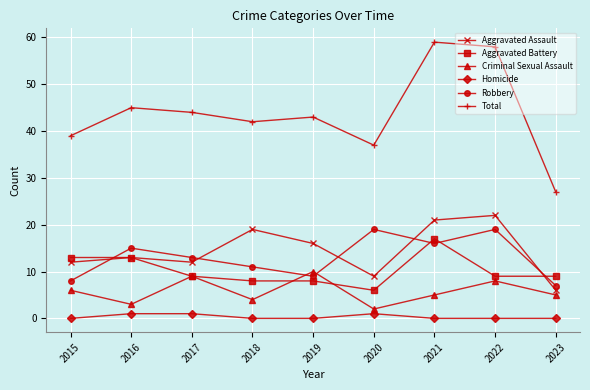

What is the total value across all series at 2021?

118